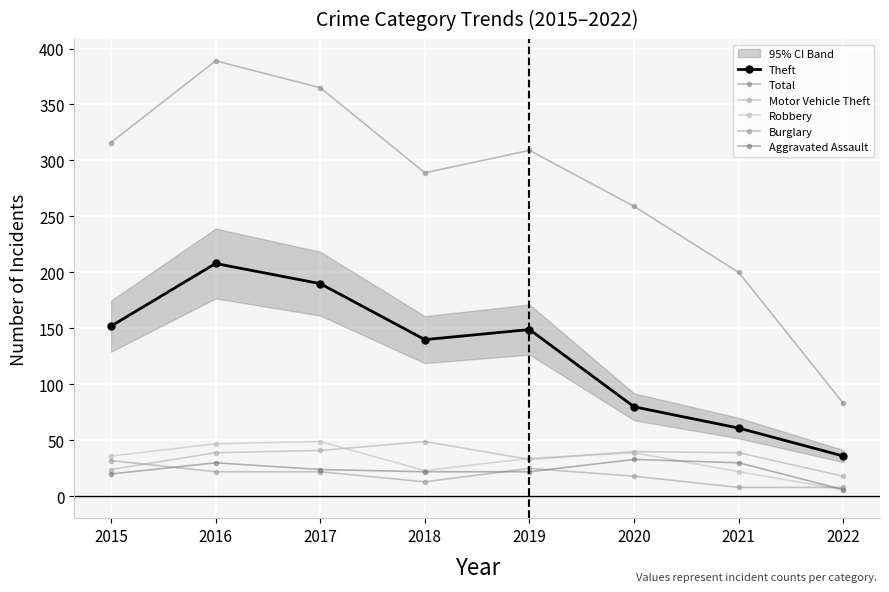

How many data points in Robbery are above 36?

3